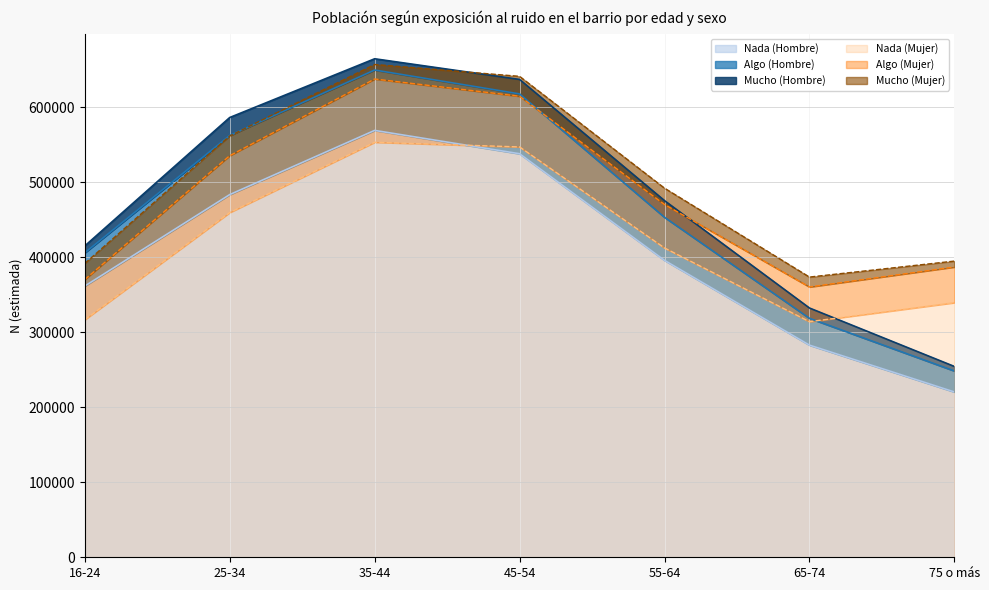

Is the value of Algo (Hombre) at 65-74 greater than the value of Nada (Mujer) at 75 o más?

No